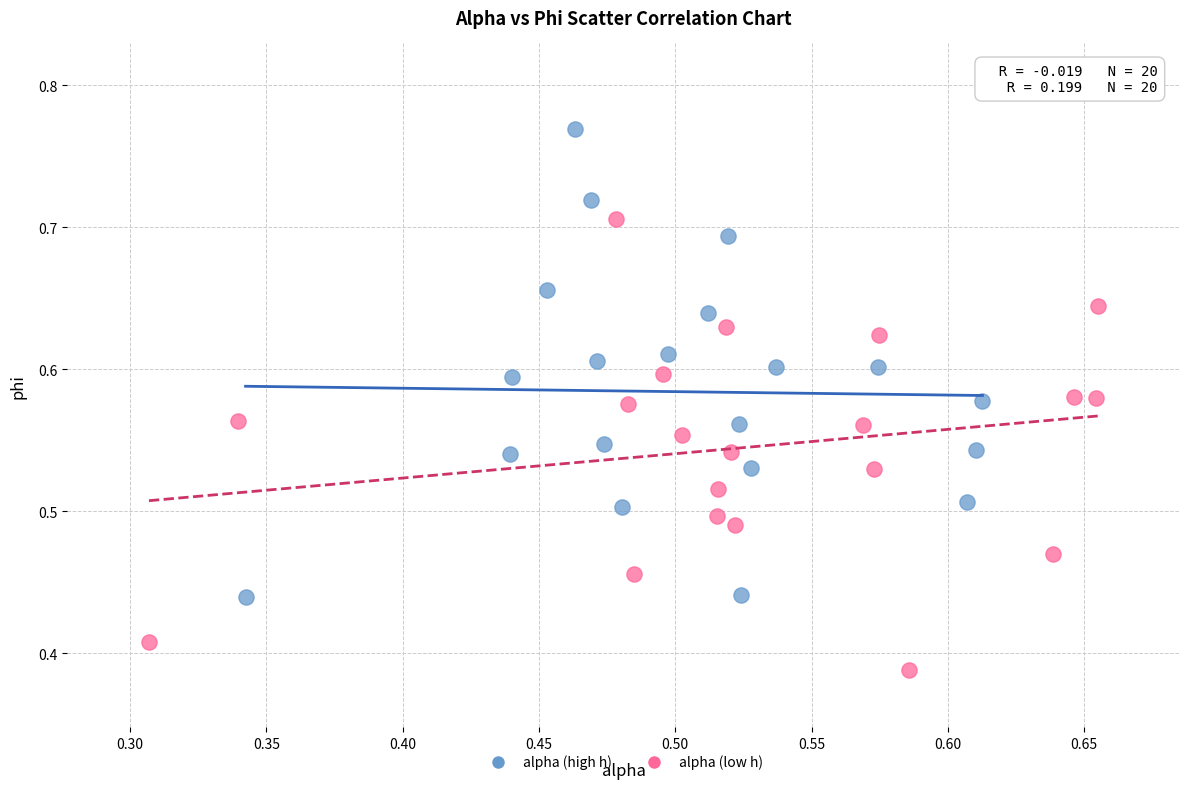

Which series contains the highest Y value?

alpha (high h)